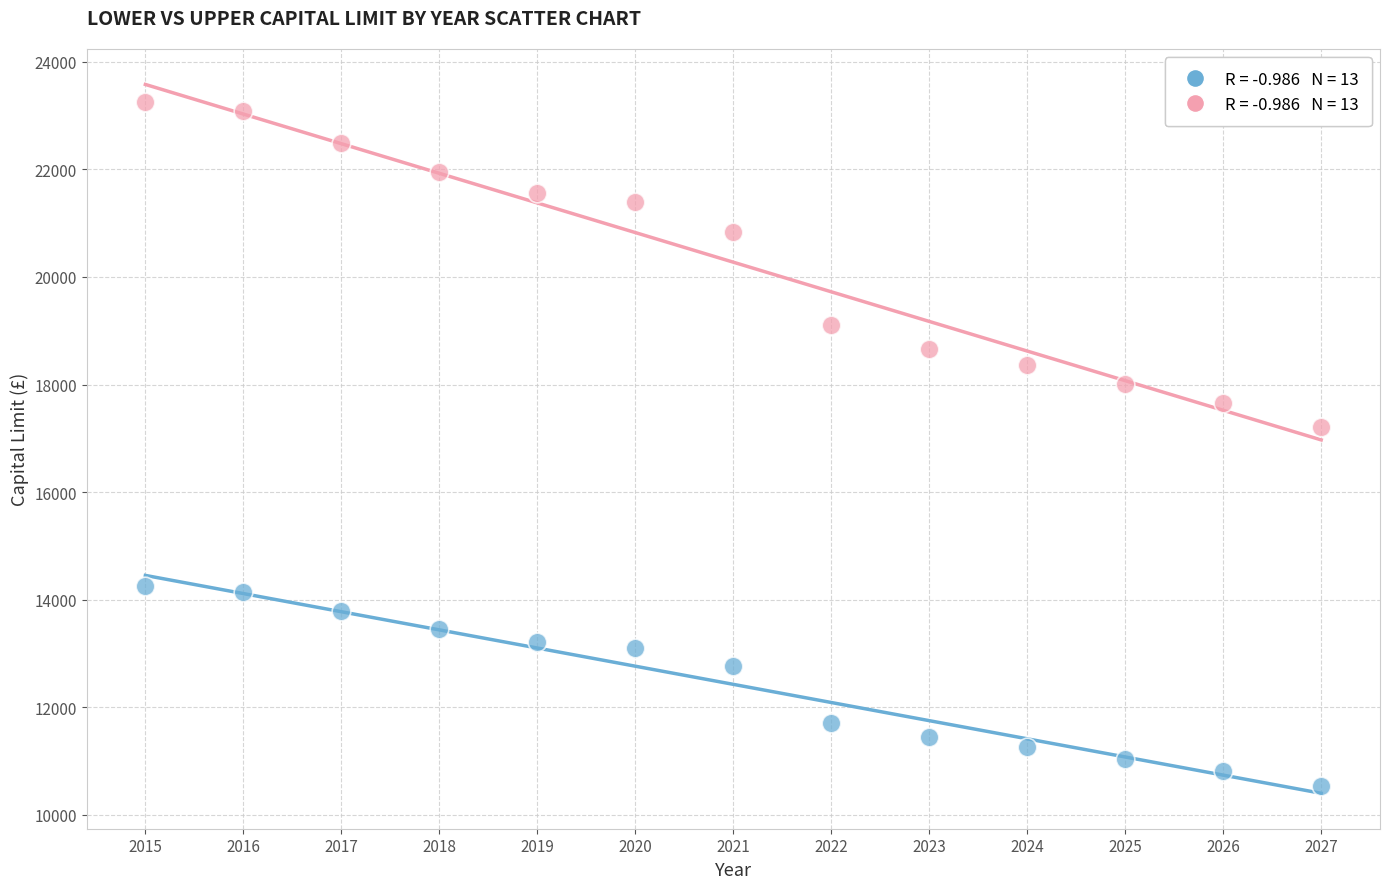

Across all data points, what is the range of X values (max minus min)?

12.0